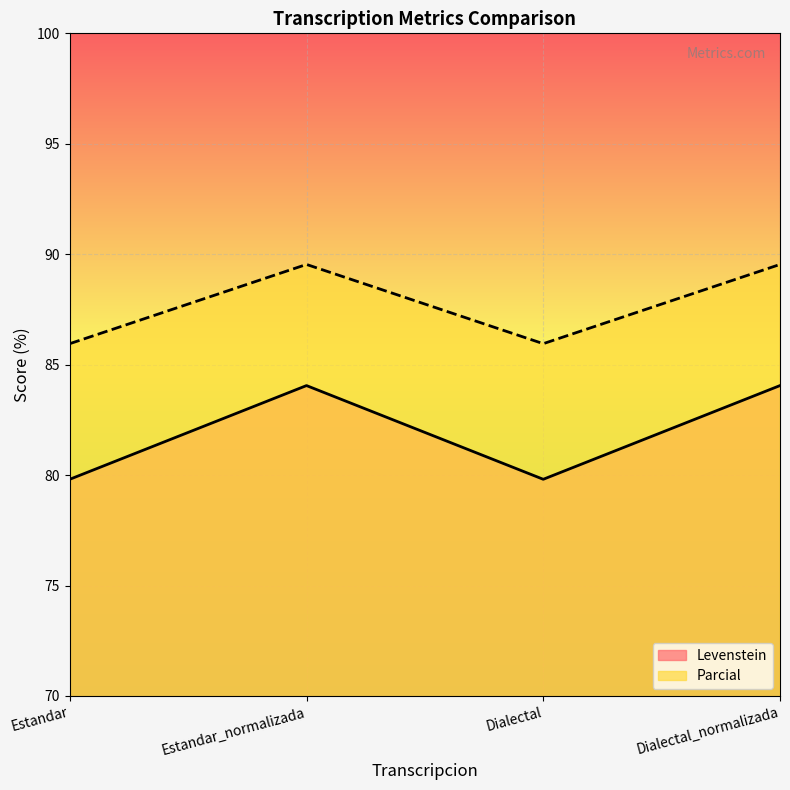

Reading right to left, what are all the values shown in this chart?

Levenstein: 84.1	79.8	84.1	79.8
Parcial: 89.5	86.0	89.5	86.0